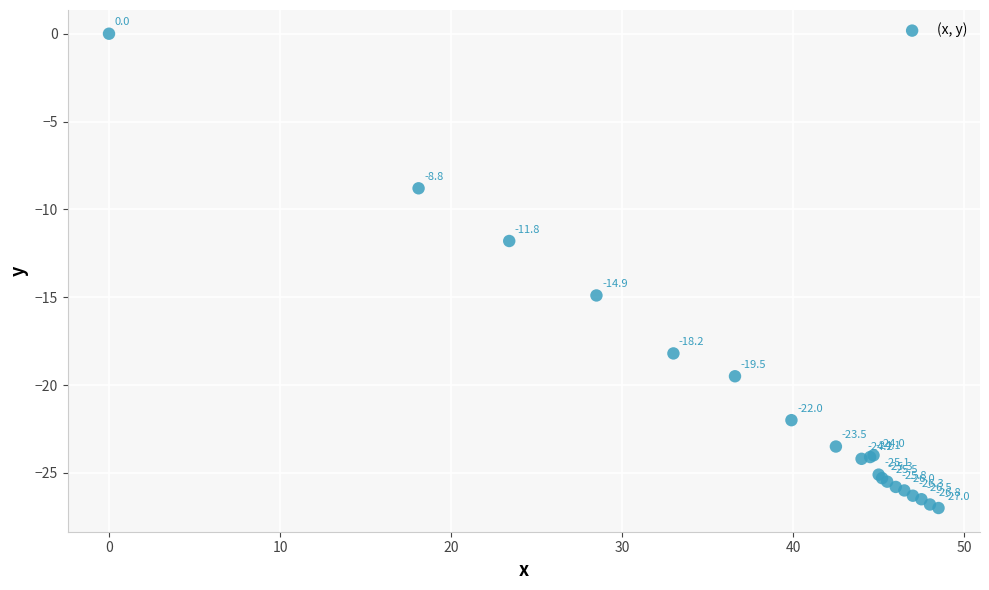

What Y value in the scatter plot is closest to -13?

-11.8